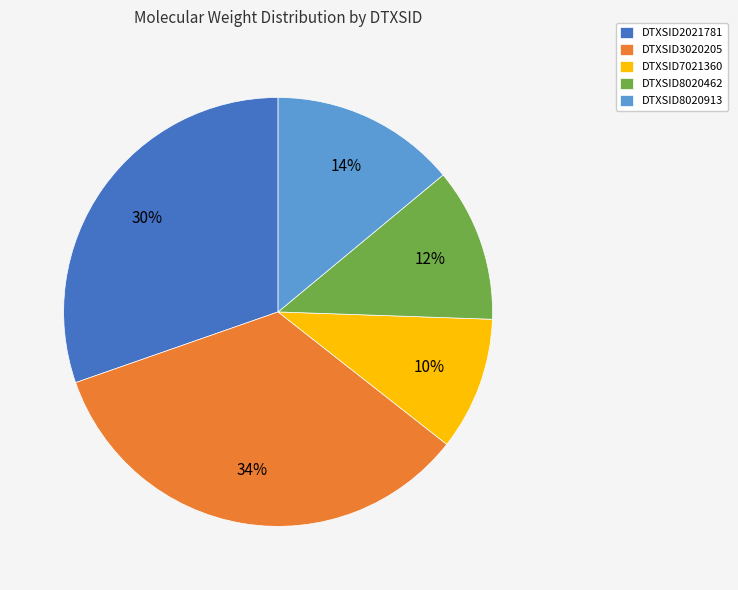

True or false: DTXSID2021781 accounts for 30% of the total.

True